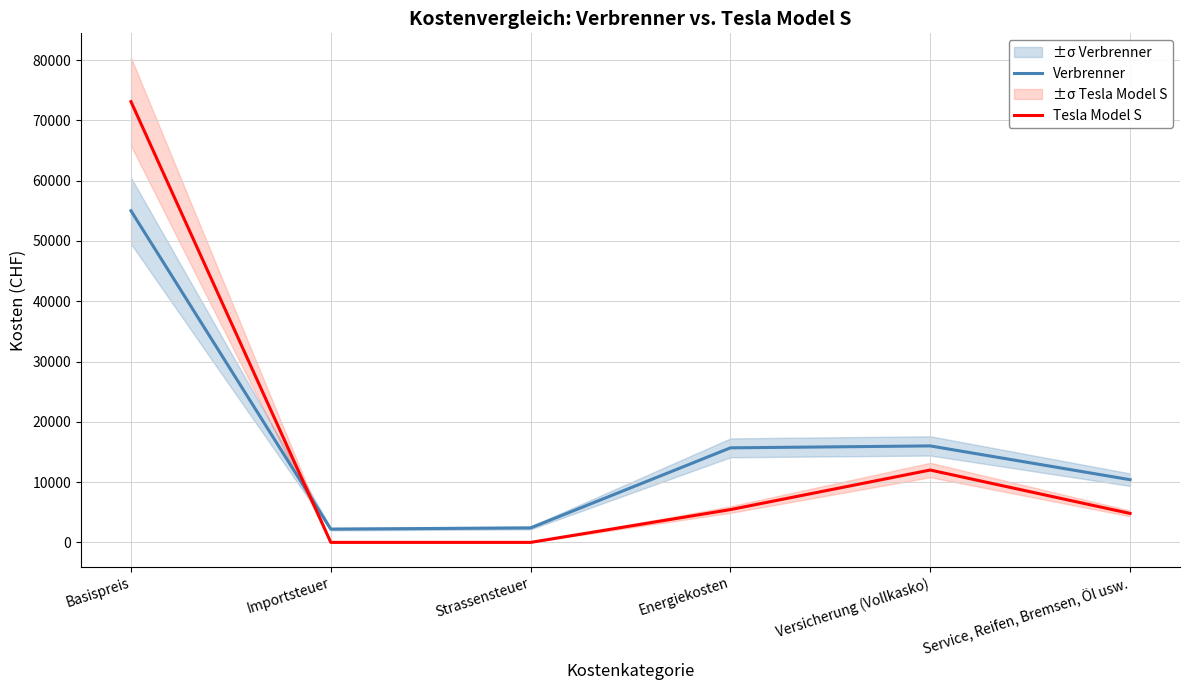

What value does the Verbrenner series have at Service, Reifen, Bremsen, Öl usw.?

10400